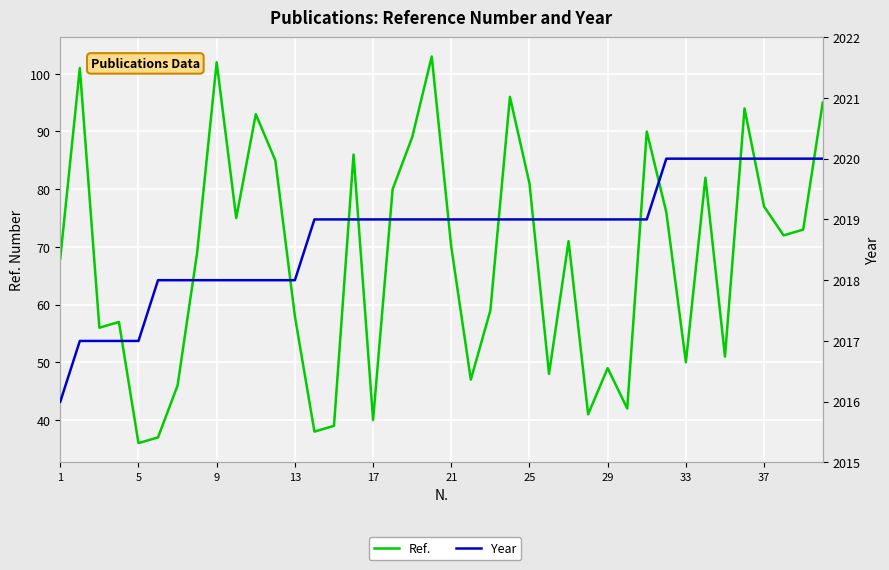

What is the difference between the maximum and second lowest values in the Ref. series?

66